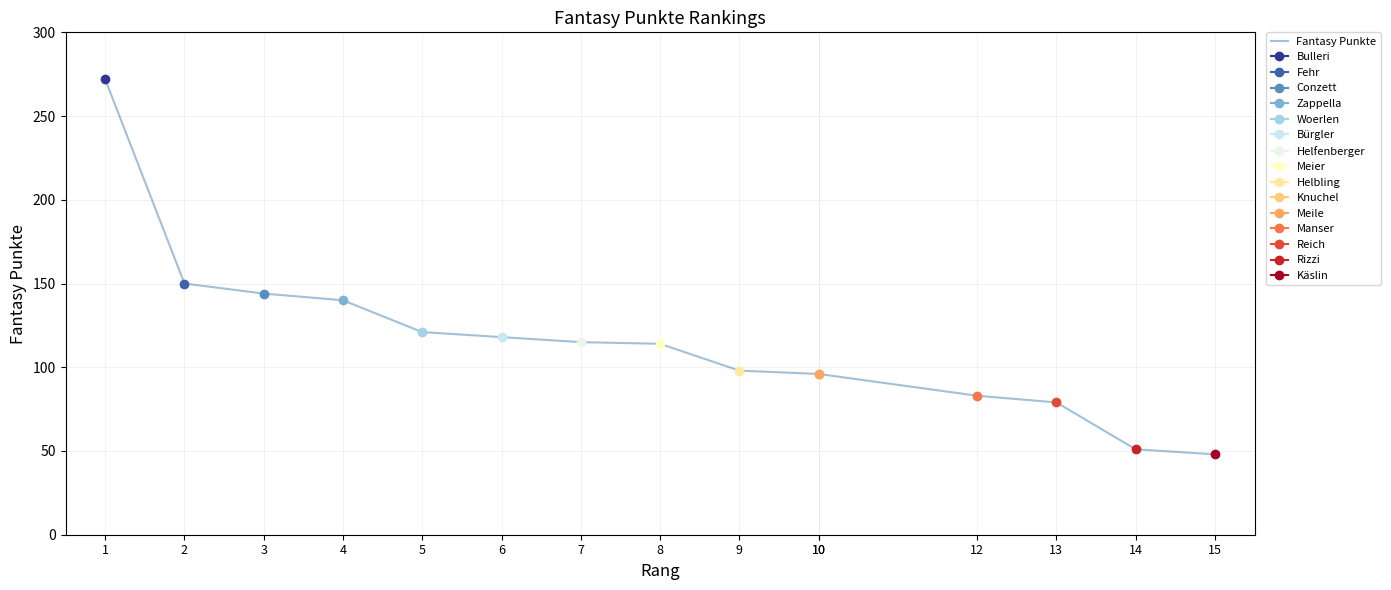

True or false: the data shows 432 at 1.

False